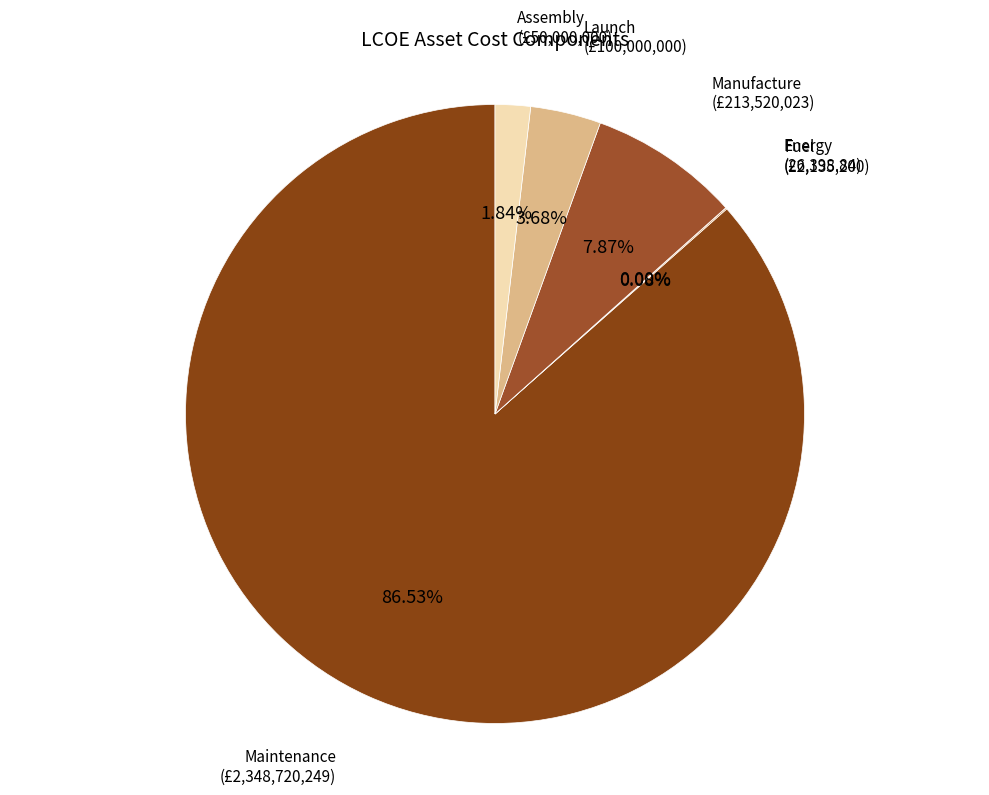

Which category has the biggest portion of the pie?

Maintenance